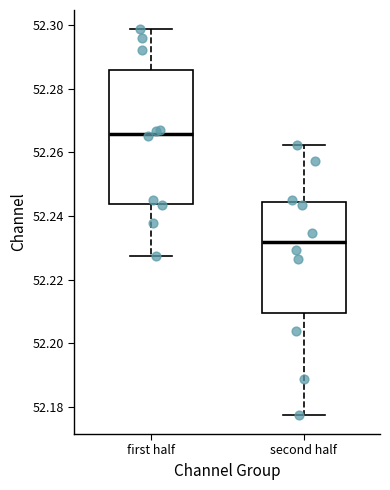

Which box is the tallest, from its lower edge to its upper edge?

first half